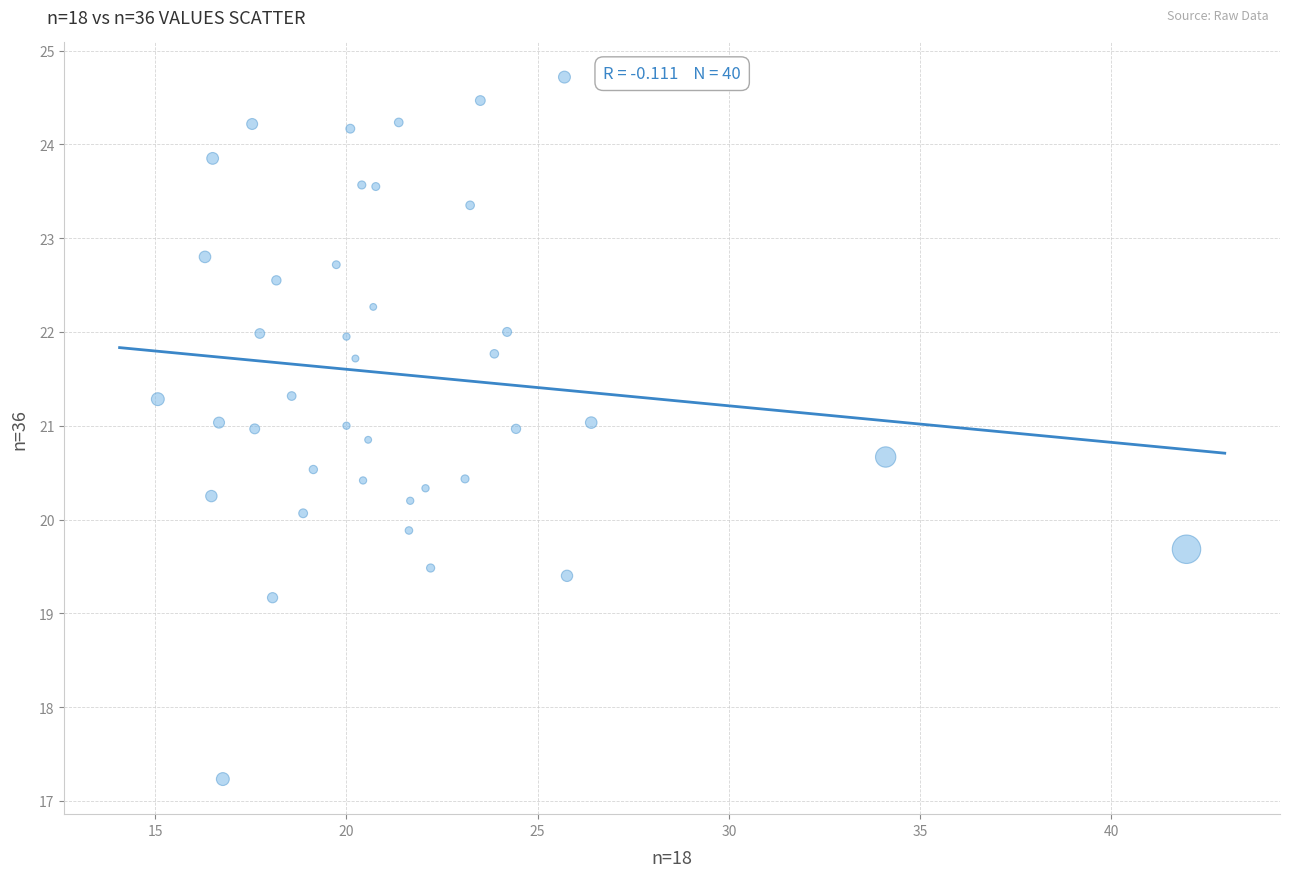

What is the range of X values (max minus min)?

26.9